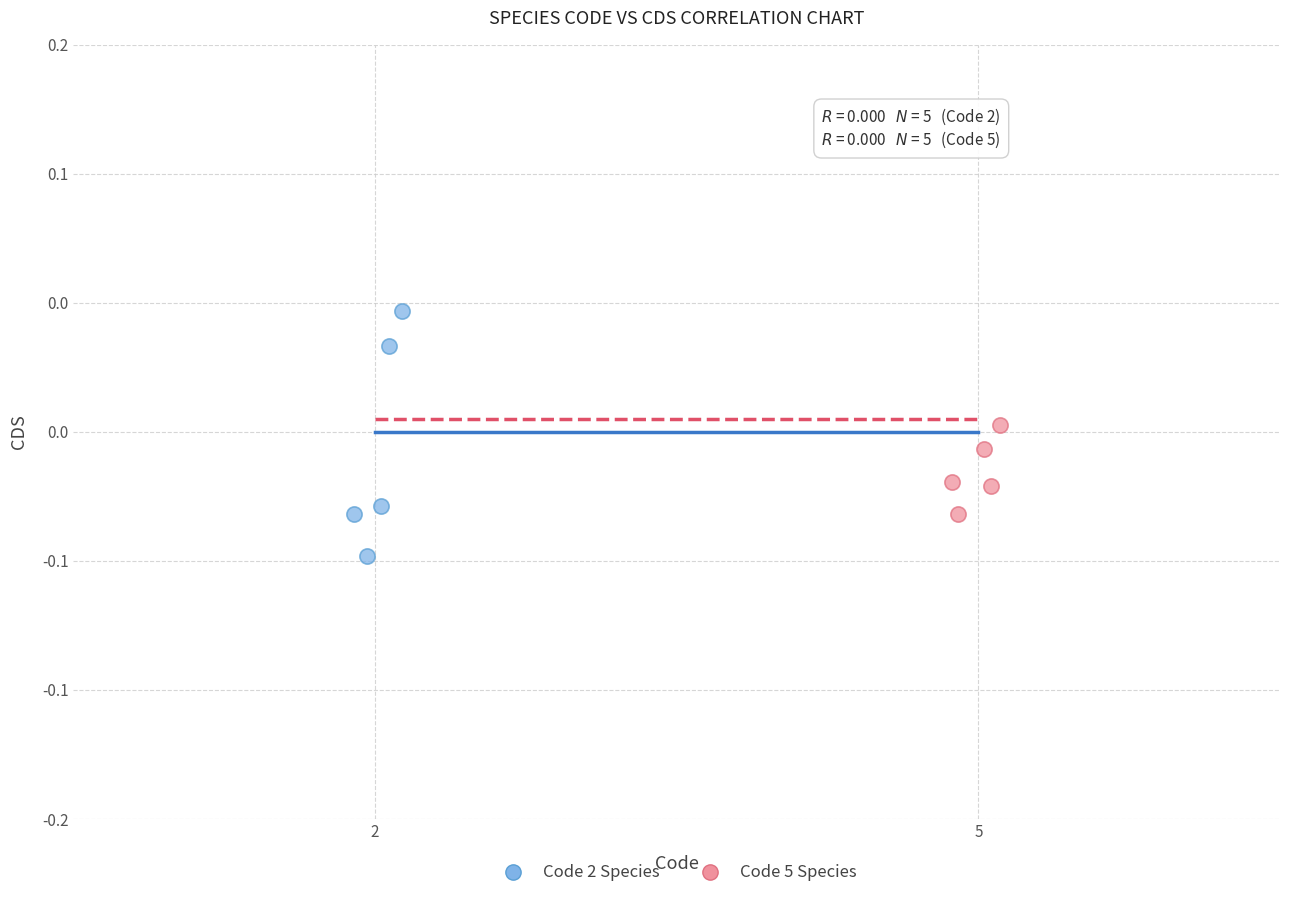

Which series has the widest spread of Y values?

Code 2 Species